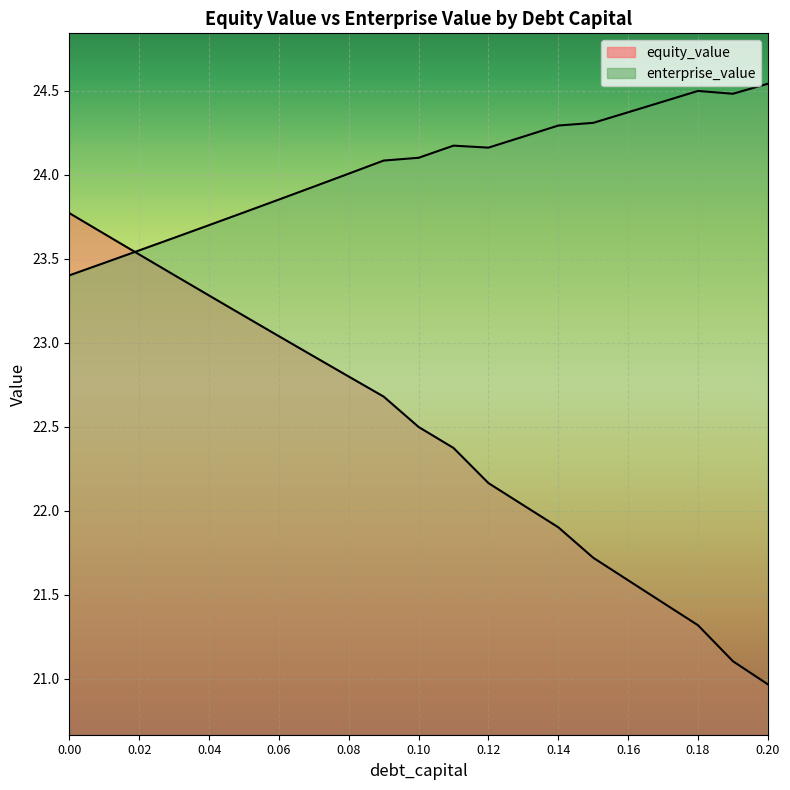

At which category does the chart reach its peak across all series?

0.2